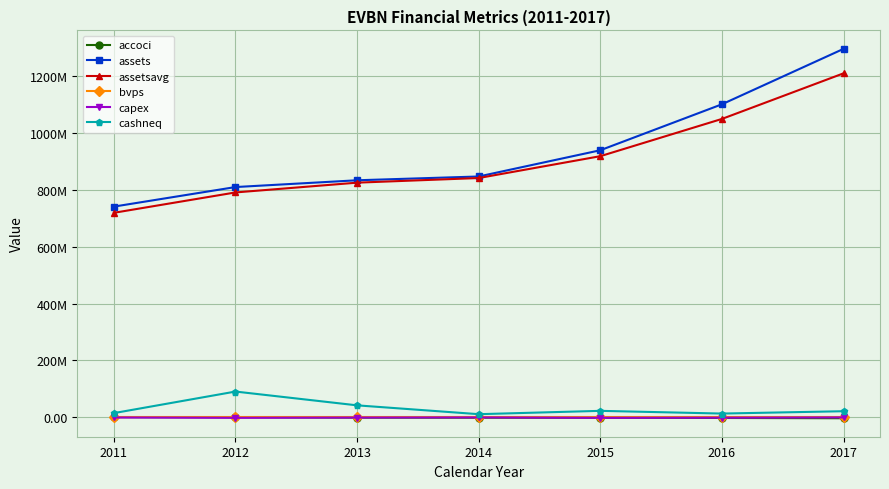

Which has a higher value, 2011 or 2014?

2011